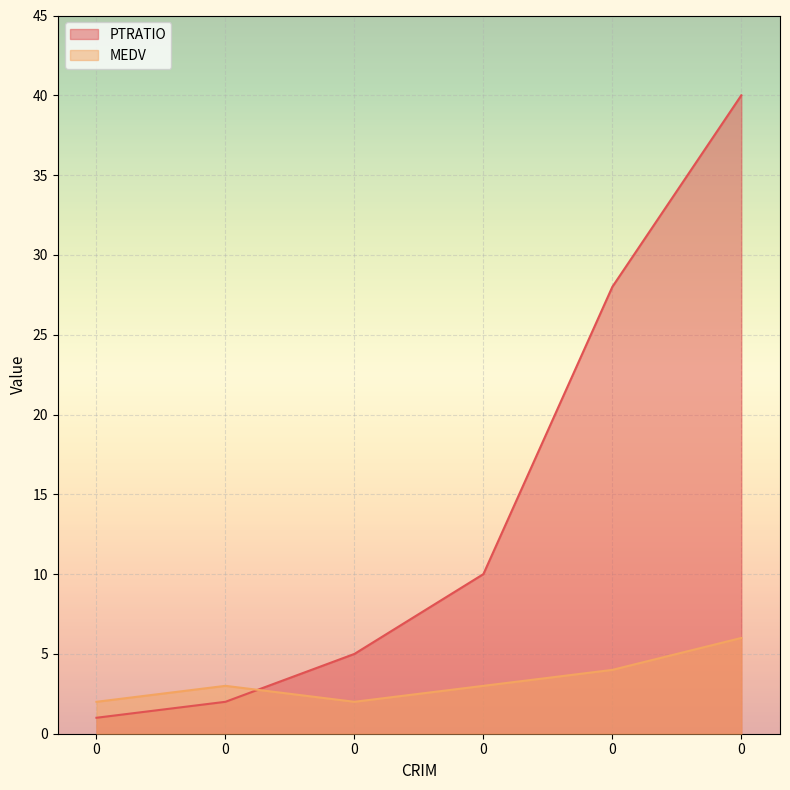

Which series has the largest total across all categories?

PTRATIO